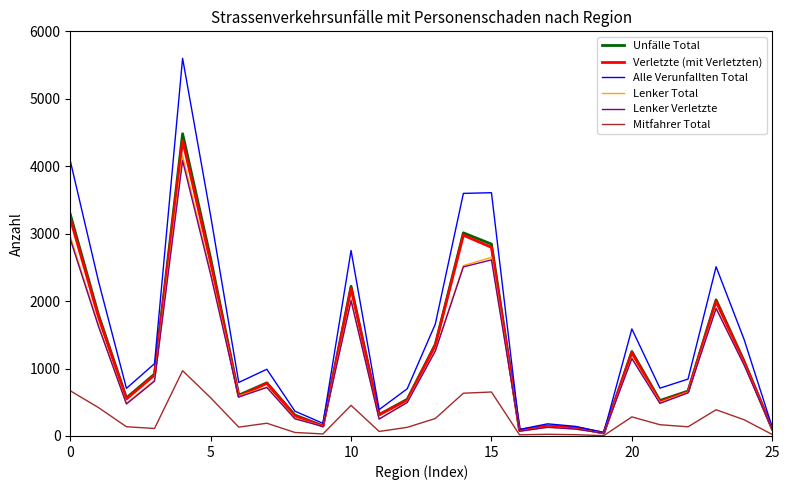

What are all the series names shown in the legend?

Unfälle Total, Verletzte (mit Verletzten), Alle Verunfallten Total, Lenker Total, Lenker Verletzte, Mitfahrer Total